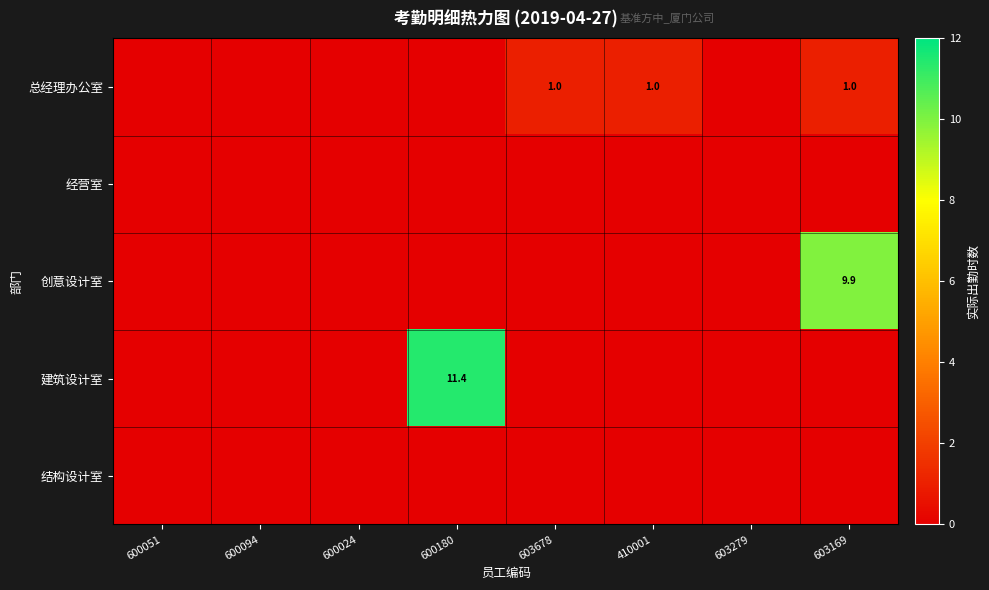

At which category does the chart reach its peak across all series?

600180